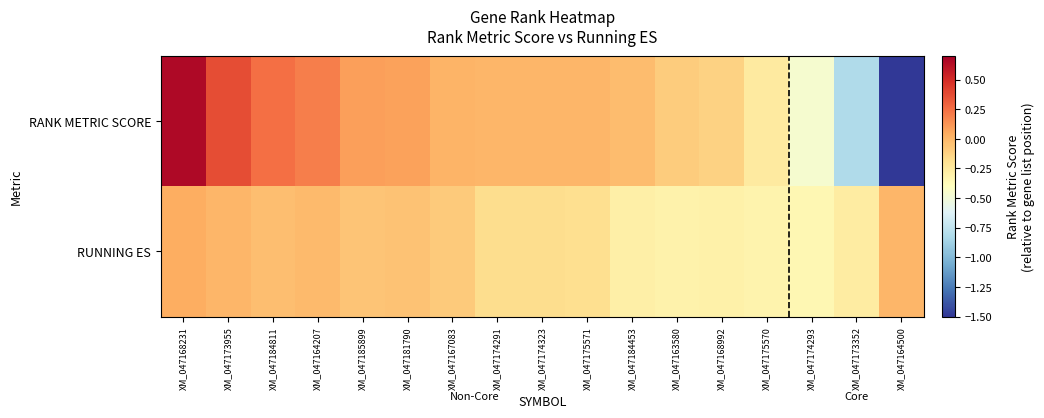

At which category is the sum across all series the highest?

XM_047168231